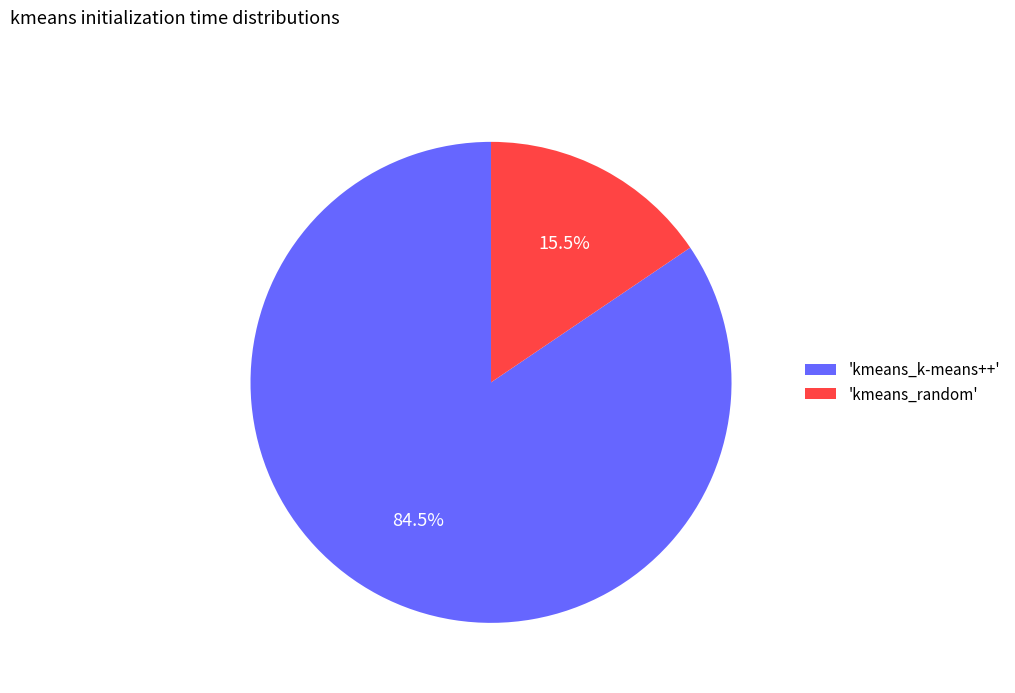

Does any single category account for the majority?

Yes